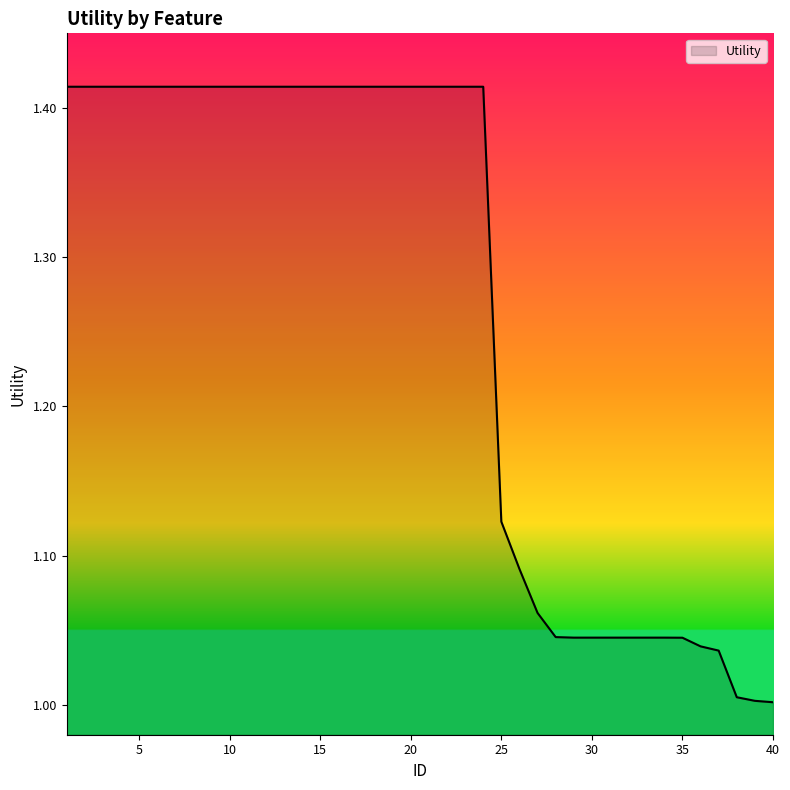

What is the value of the 20th point from the left?

1.4